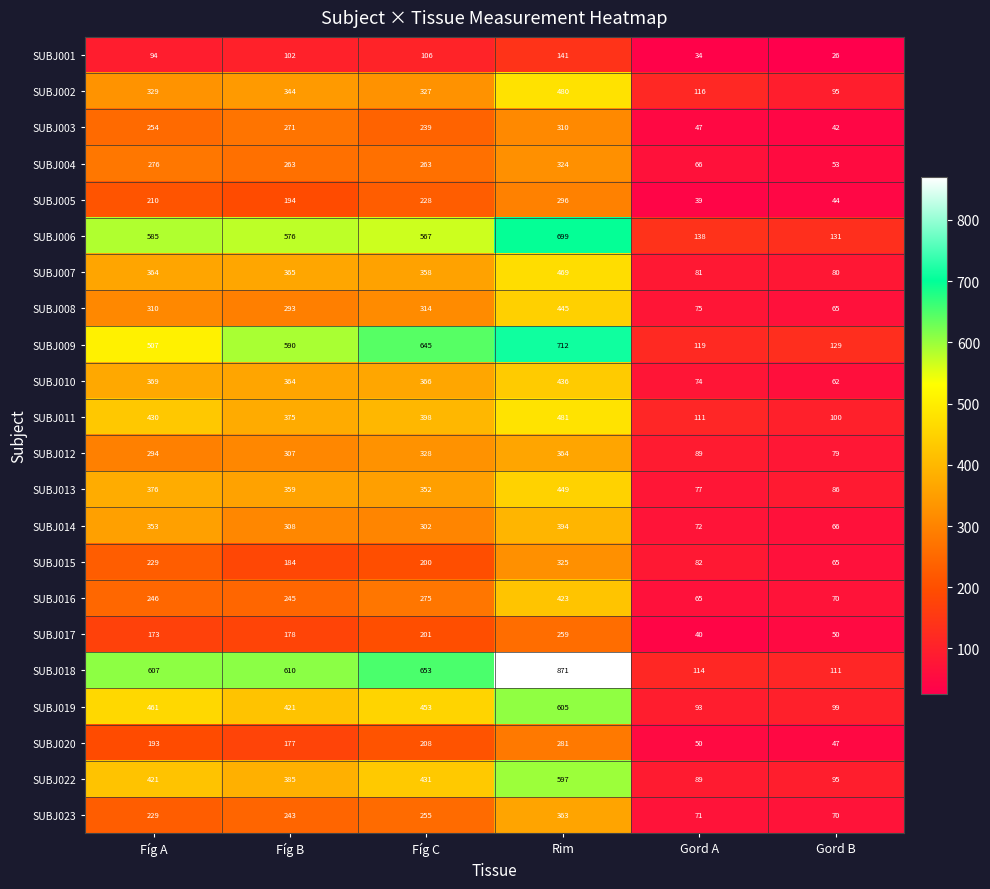

Where is SUBJ015 nearest to the value 195?

Fíg C